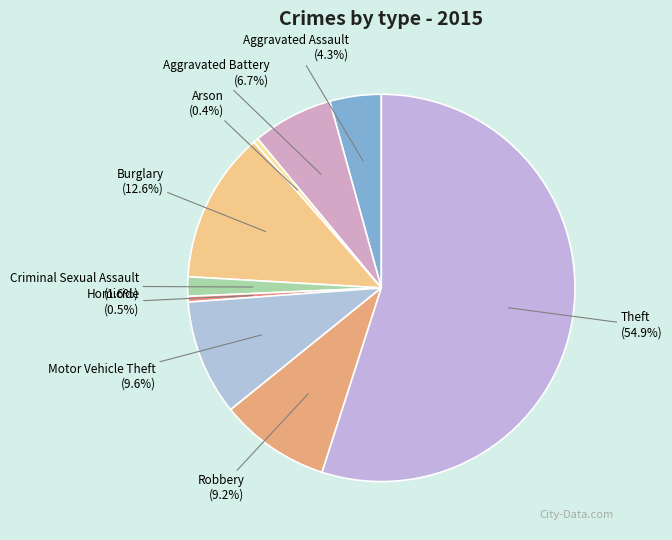

Which category has the biggest portion of the pie?

Theft